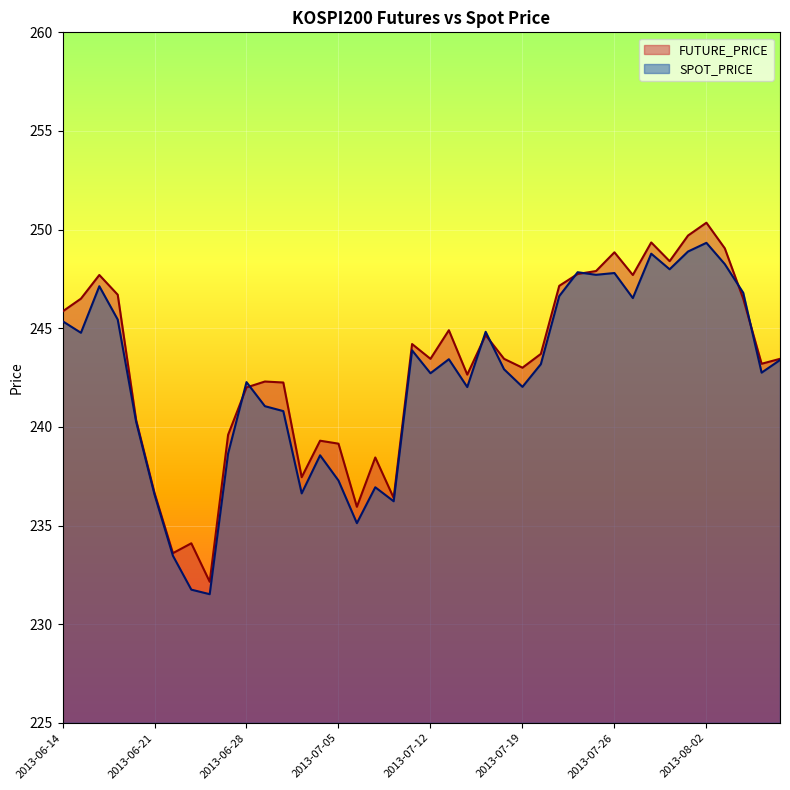

What is the difference between the maximum and second lowest values in the FUTURE_PRICE series?

16.8